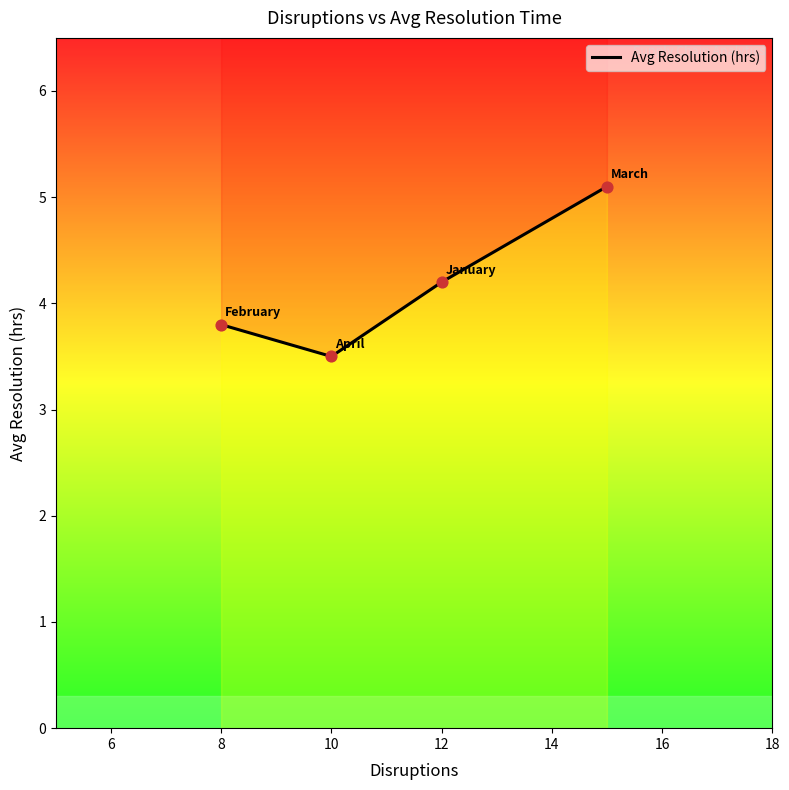

Which has a higher value, March or April?

March